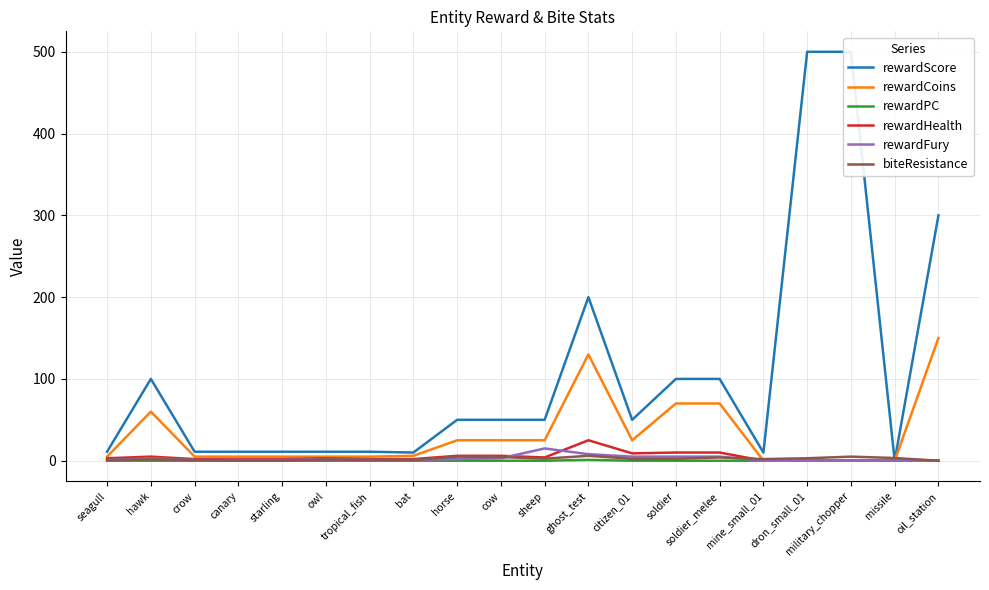

At which label does rewardScore reach its minimum?

missile